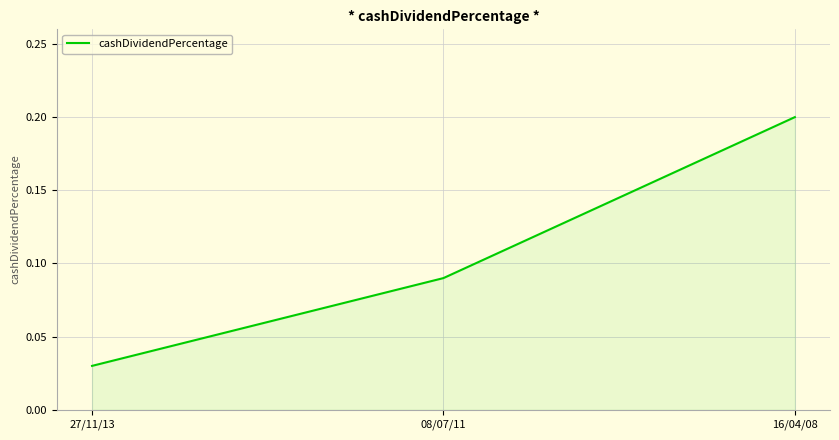

True or false: the data shows 0.2 at 16/04/08.

True